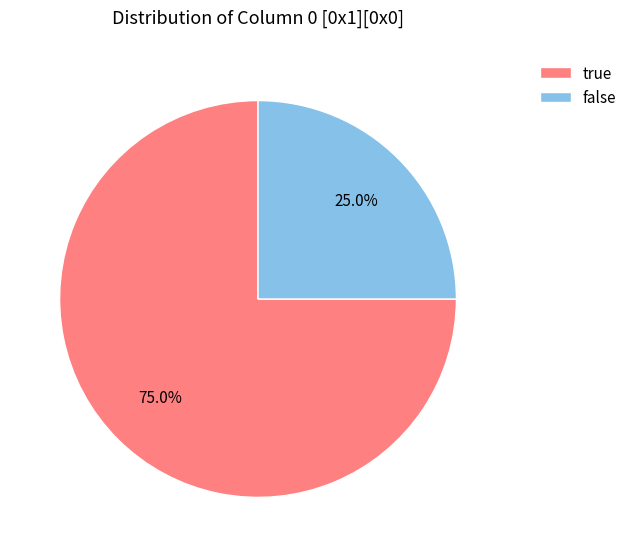

Combined, what portion of the pie is false and true?

100.0%